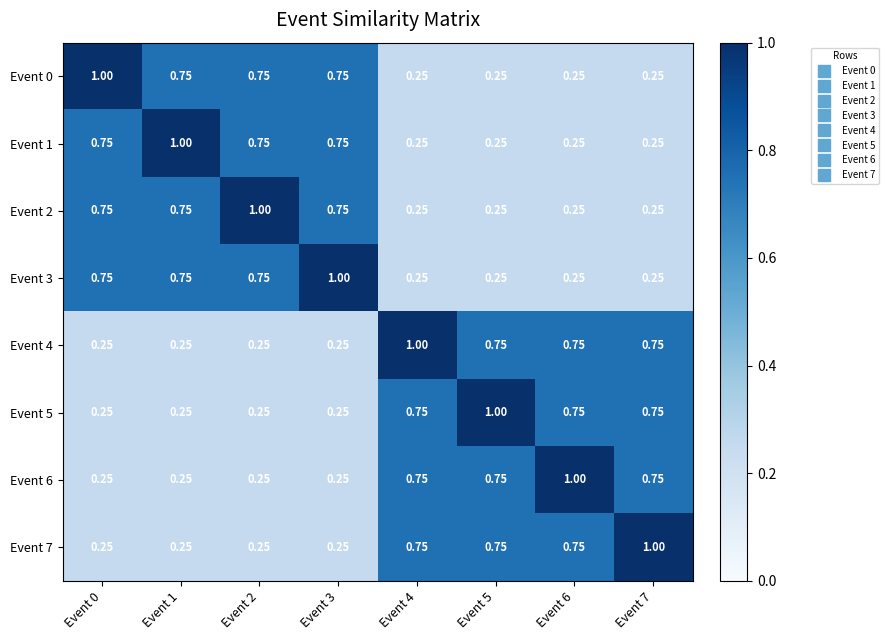

Which label corresponds to the smallest value in the chart?

Event 4